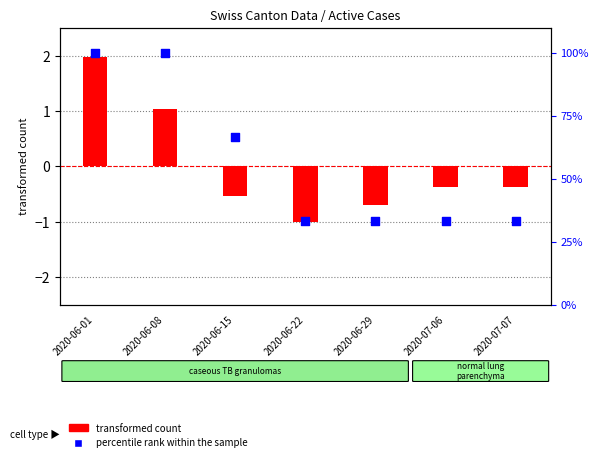

Which series has the largest Y range (max minus min)?

percentile rank within the sample